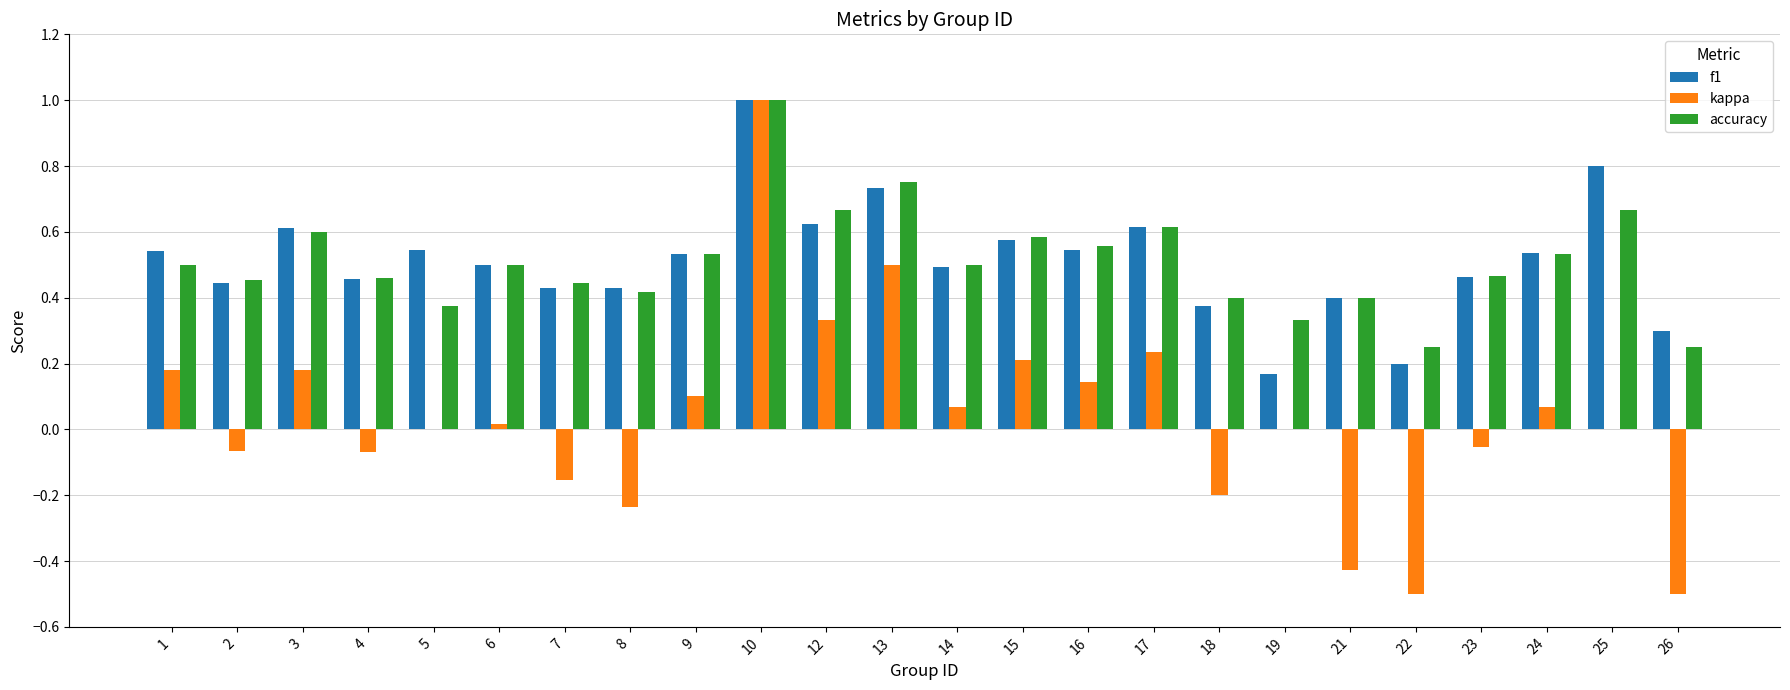

What is the sum of the accuracy values at 8 and 13?

1.2